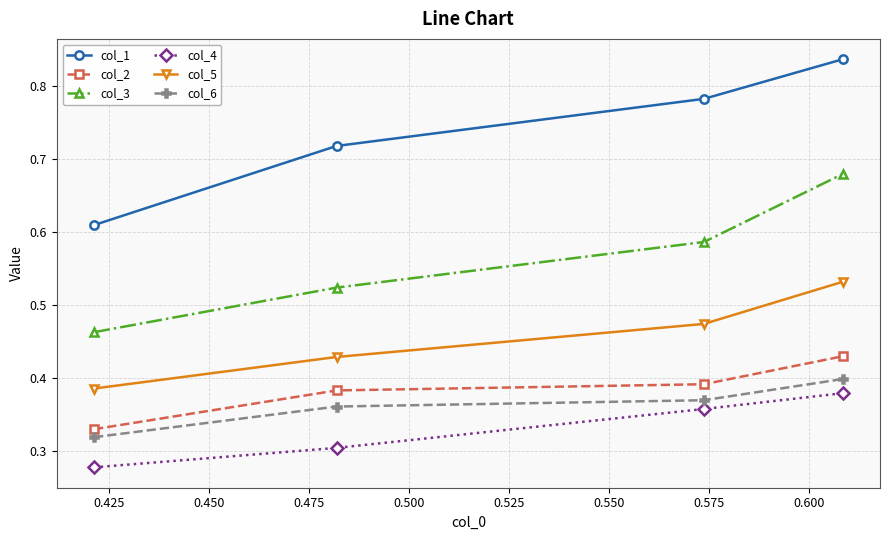

What is the difference between the maximum and minimum values in the col_2 series?

0.1